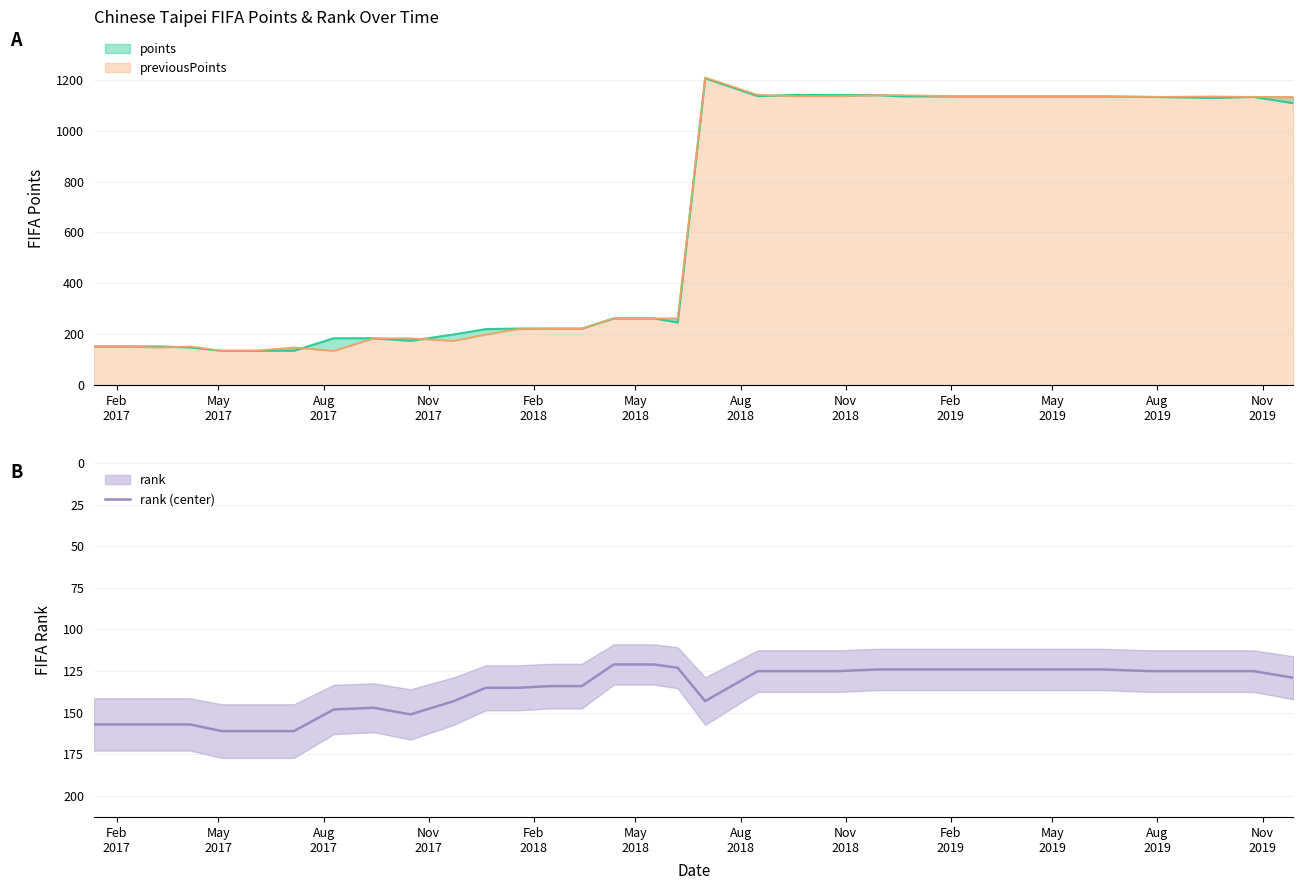

What is the highest value of the rank (center) series?

161